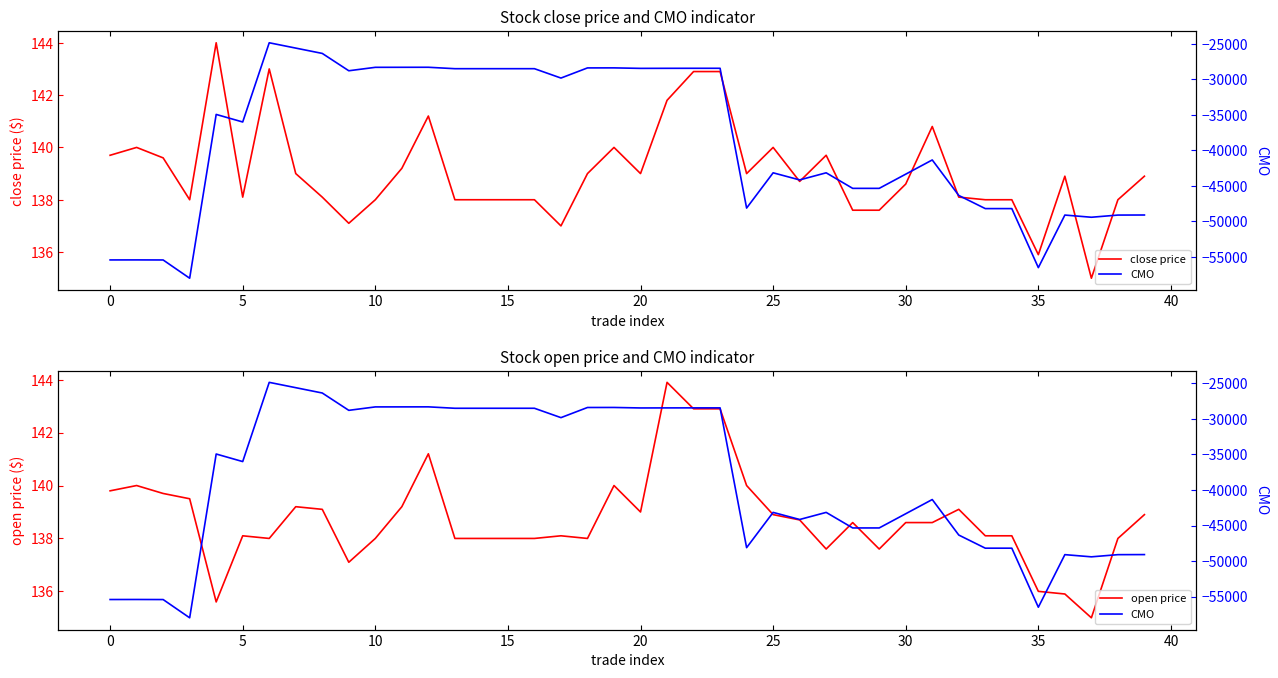

What is the difference between the second highest and second lowest values in the open price series?

7.3